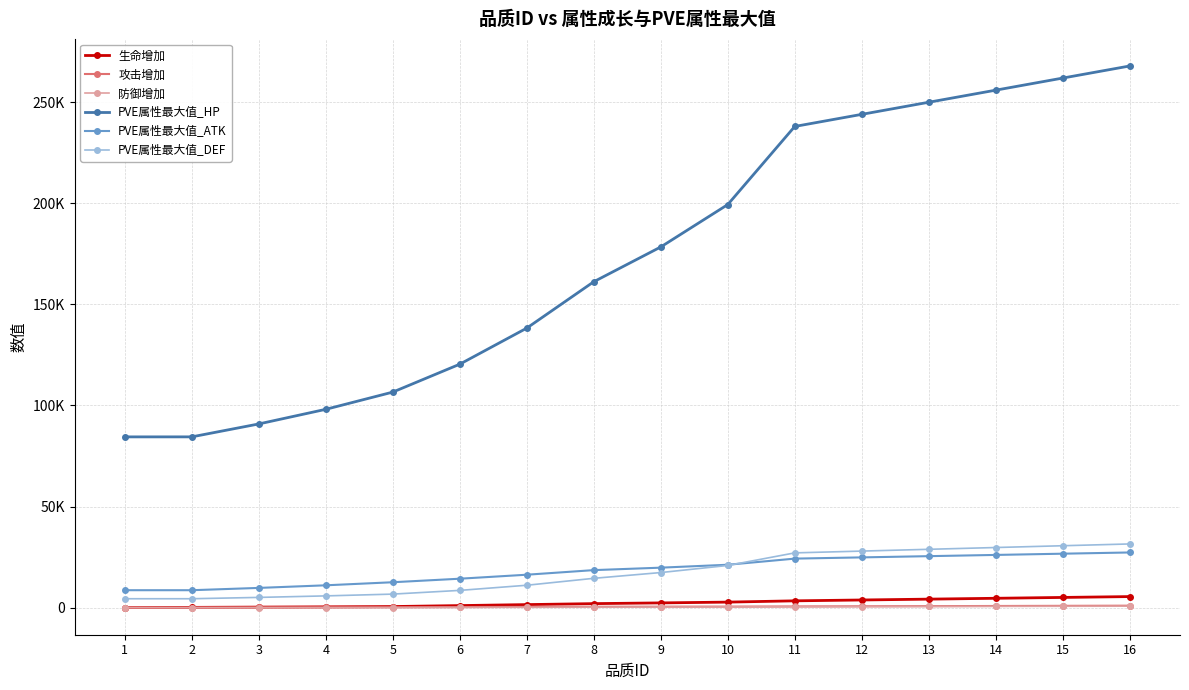

True or false: PVE属性最大值_DEF and PVE属性最大值_ATK cross at least once.

True